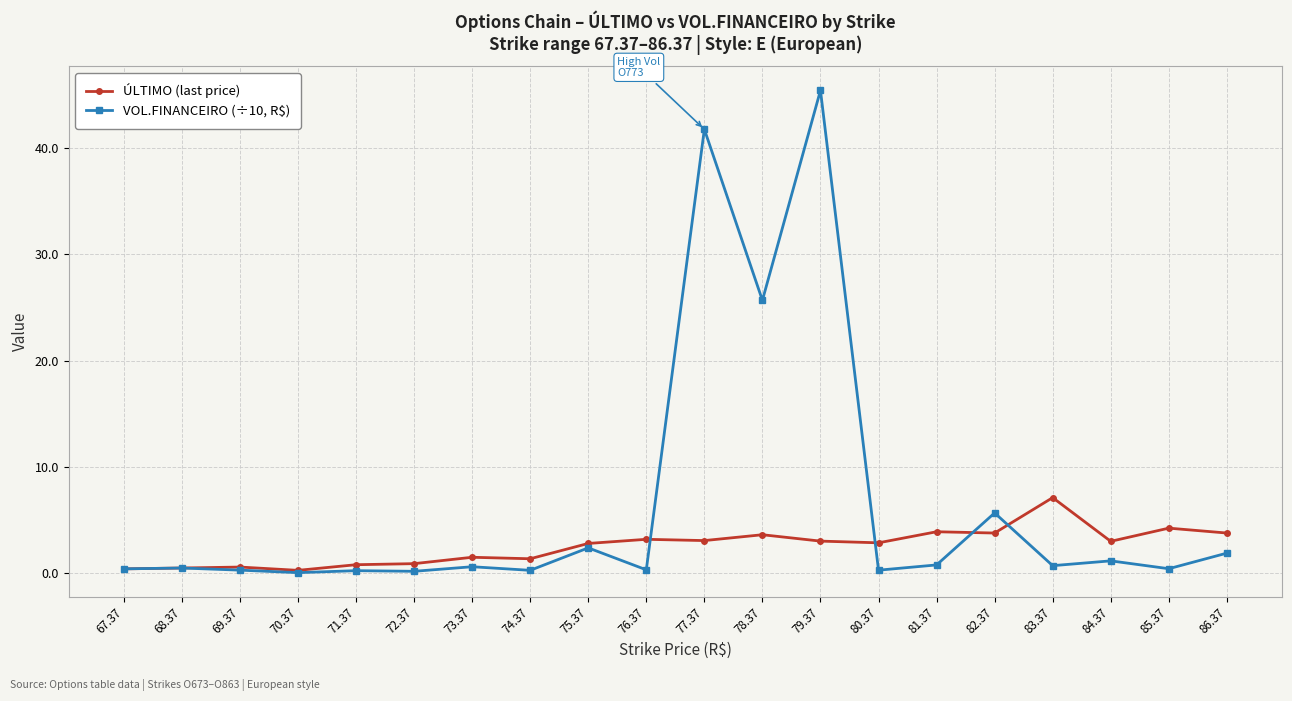

What is the maximum value for VOL.FINANCEIRO (÷10, R$)?

45.4